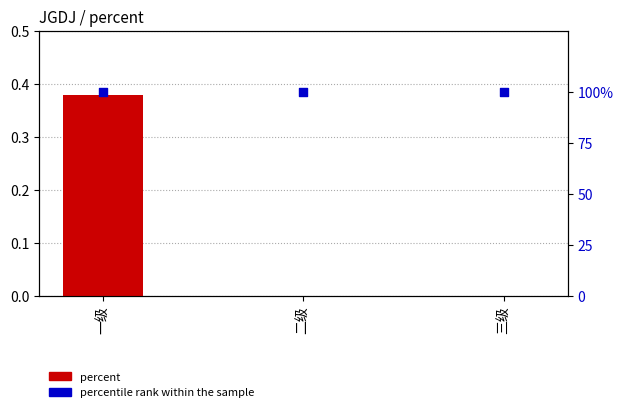

What are all the series names shown in the legend?

percent, percentile rank within the sample